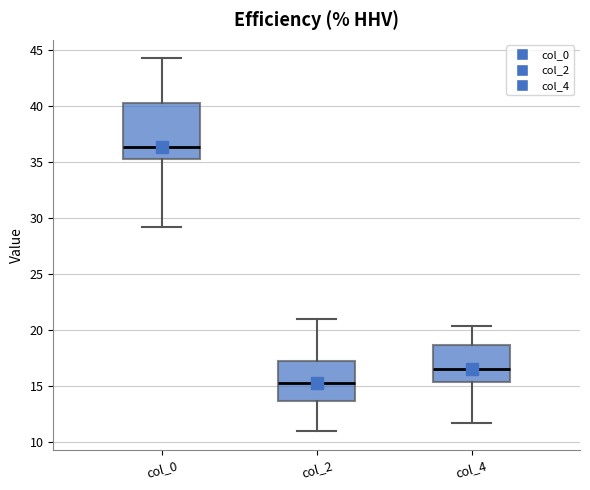

Which box has the highest median line?

col_0